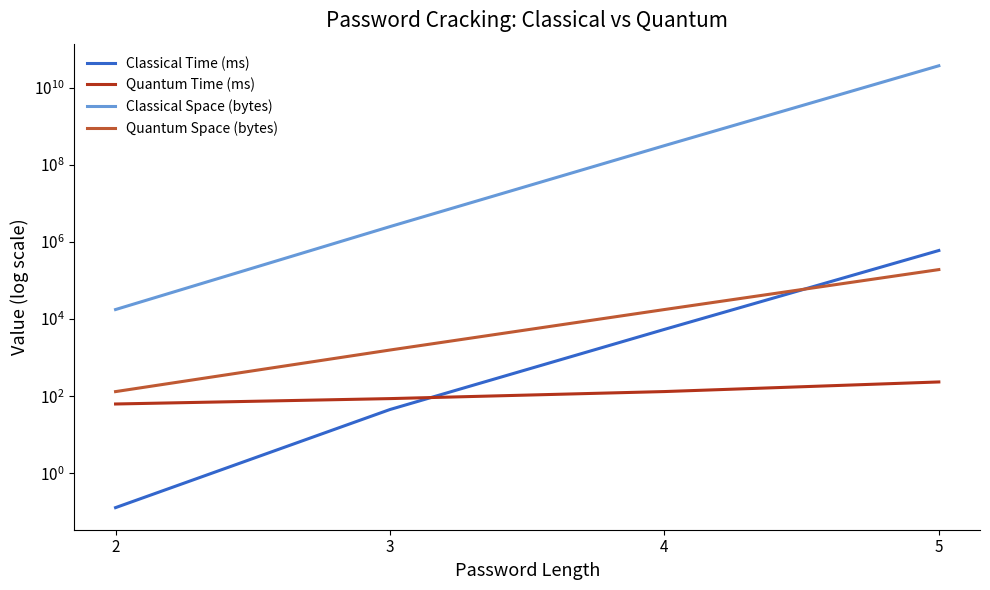

Read the Quantum Time (ms) value at 2.

63.0